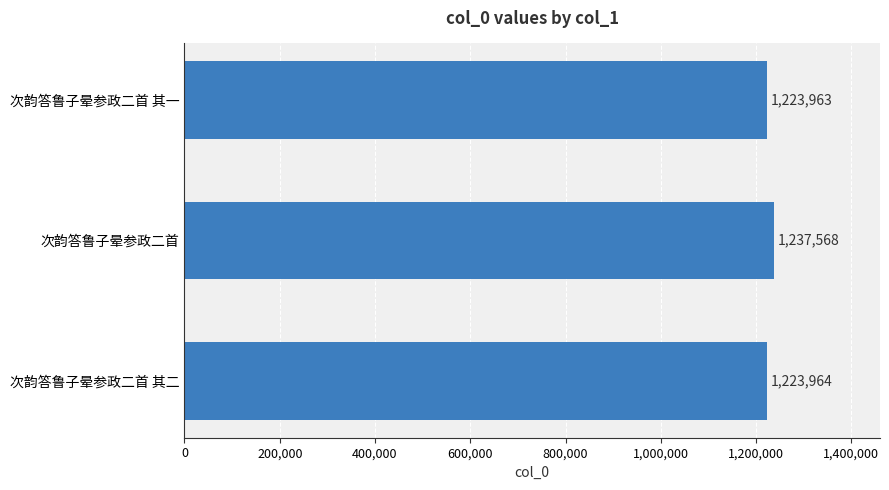

Rank the categories by value from highest to lowest.

次韵答鲁子晕参政二首, 次韵答鲁子晕参政二首 其二, 次韵答鲁子晕参政二首 其一